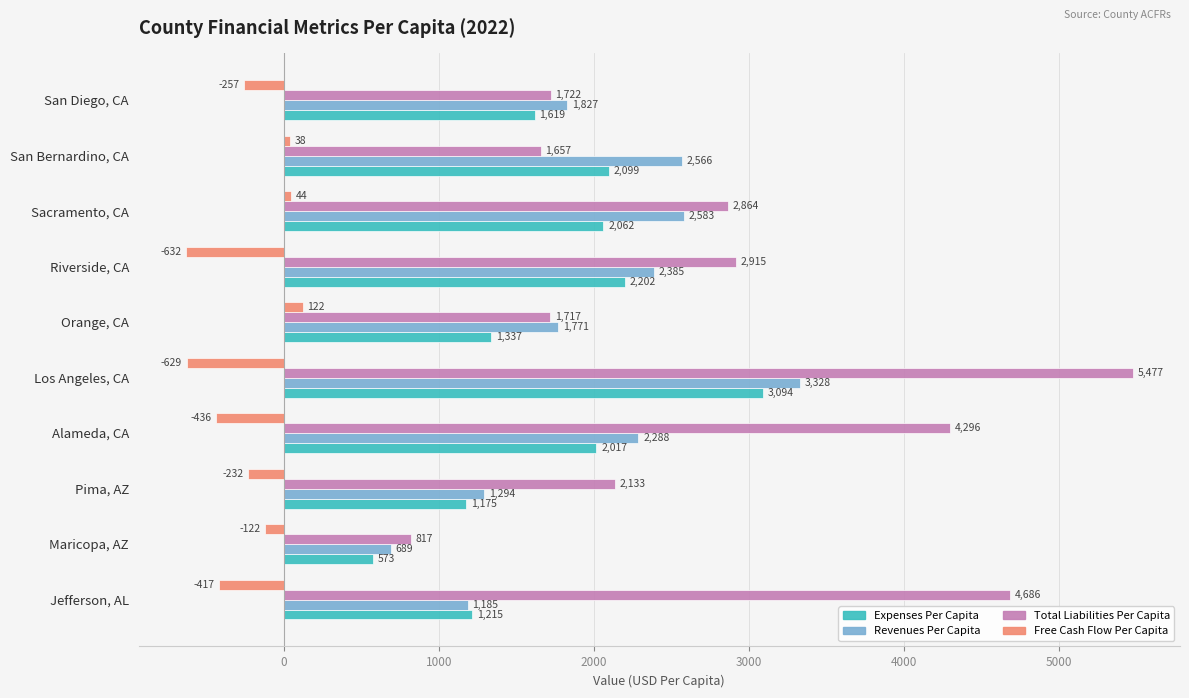

What is the smallest value displayed?

-632.5